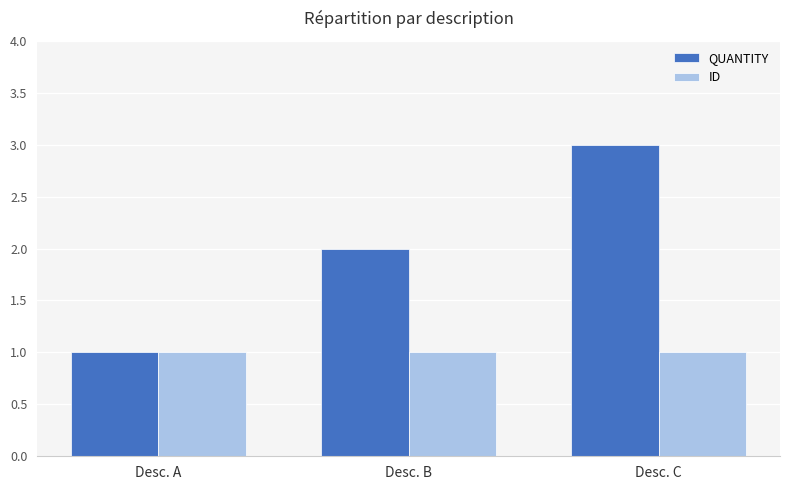

Is the value of QUANTITY at Desc. C greater than the value of ID at Desc. B?

Yes